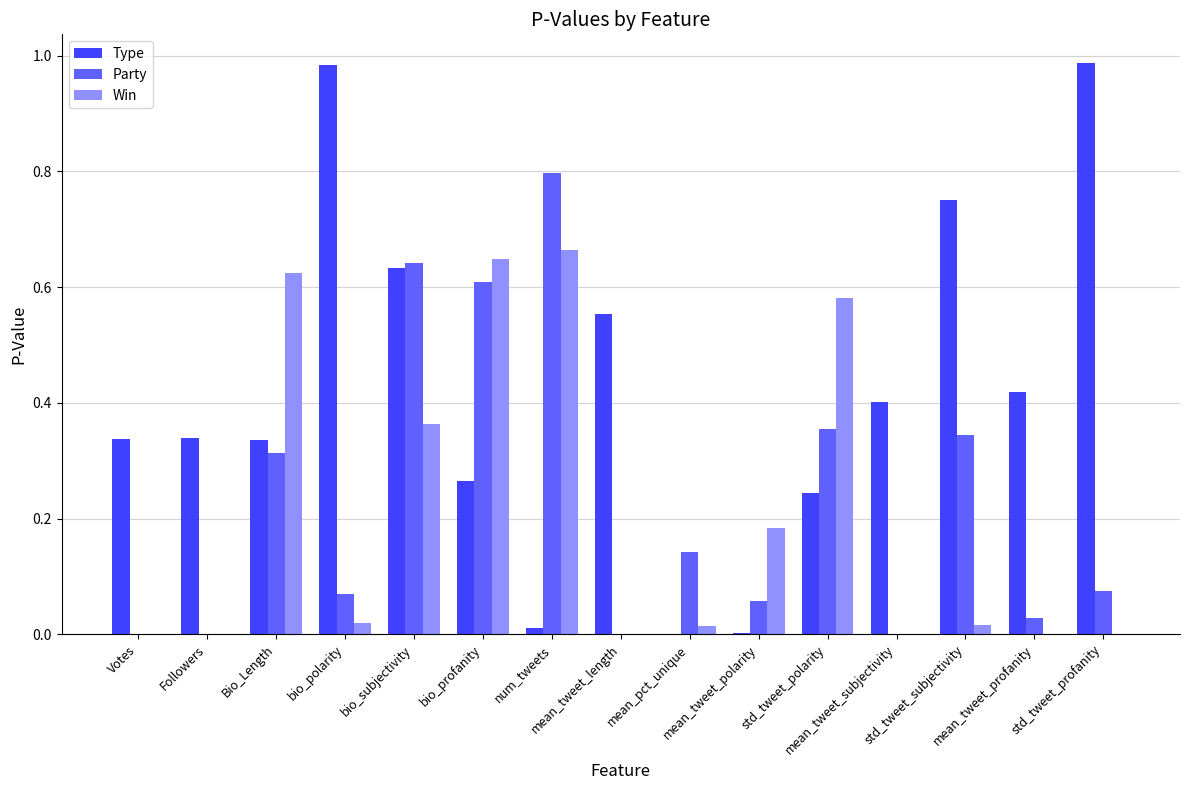

Which series has the largest total across all categories?

Type